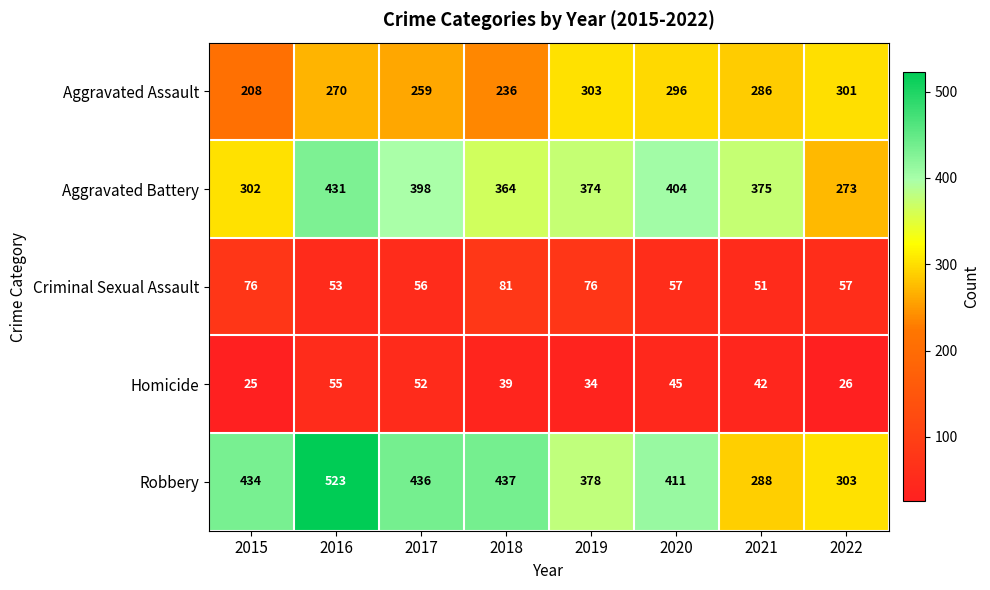

The Robbery series shows 378 at 2019. True or false?

True